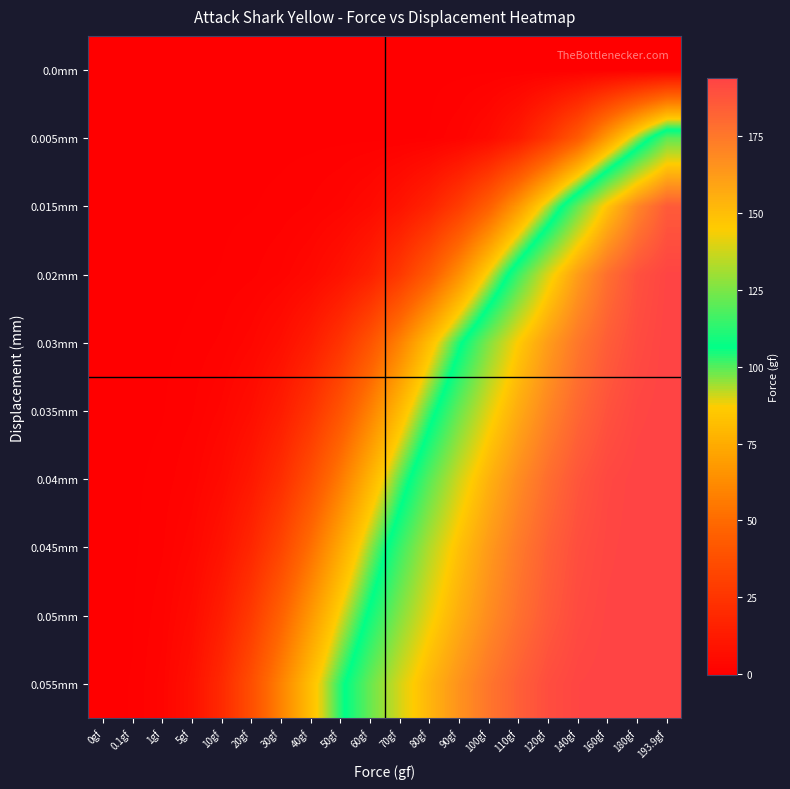

Which label corresponds to the largest value in the chart?

193.9gf